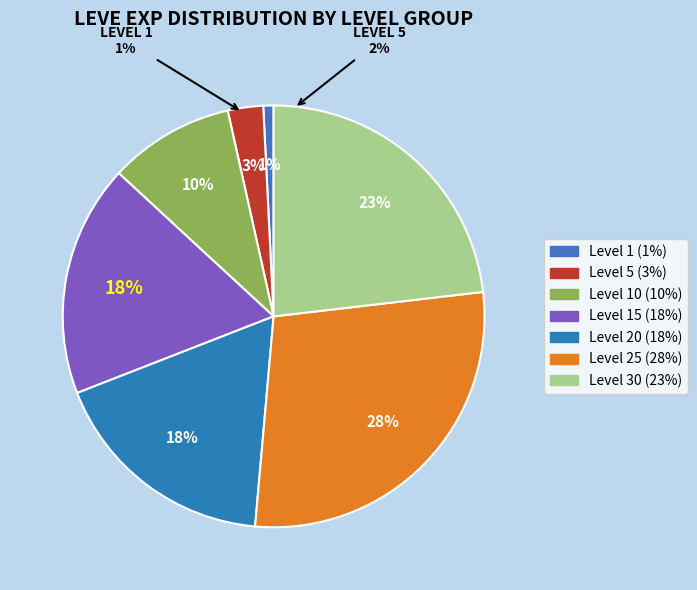

Does Bone Hora represent more than half of the total?

No